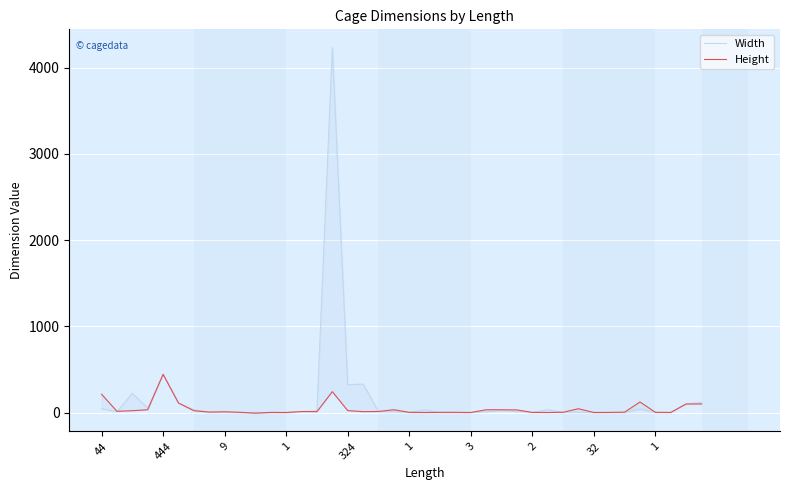

Reading right to left, list all the values displayed in this chart.

Width: 120	100	1	2	41	3	2	4	3	3	34	2	12	22	11	1	2	2	31	2	12	13	331	324	4234	22	12	1	2	-5	3	9	6	33	111	444	55	222	11	44
Height: 100	100	2	3	123	5	2	1	45	4	1	2	31	33	33	1	3	3	1	3	33	13	11	23	243	11	12	1	2	-6	3	9	6	22	111	444	33	22	15	213